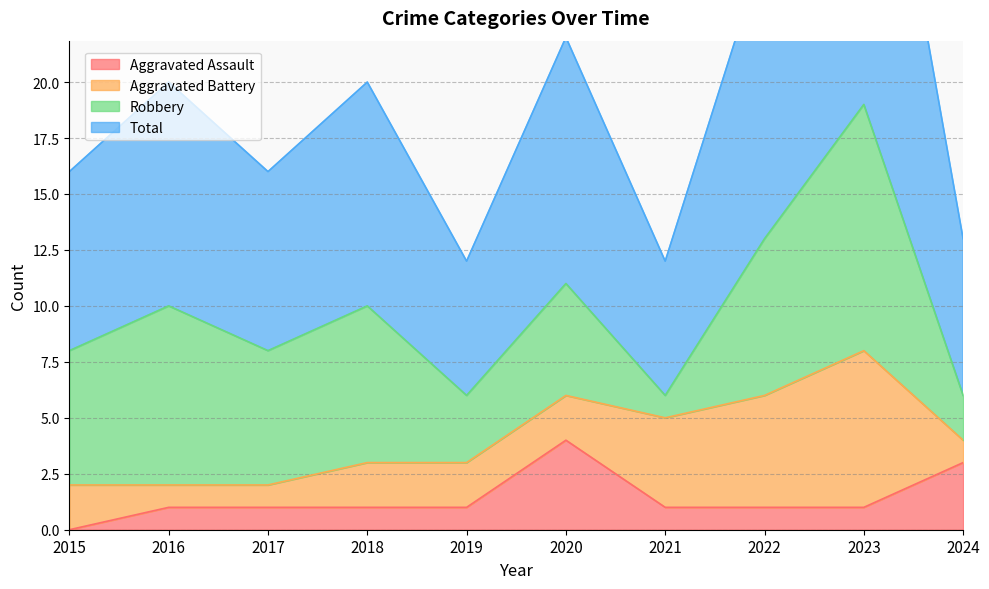

Is it true that Total equals 26 at 2015?

False